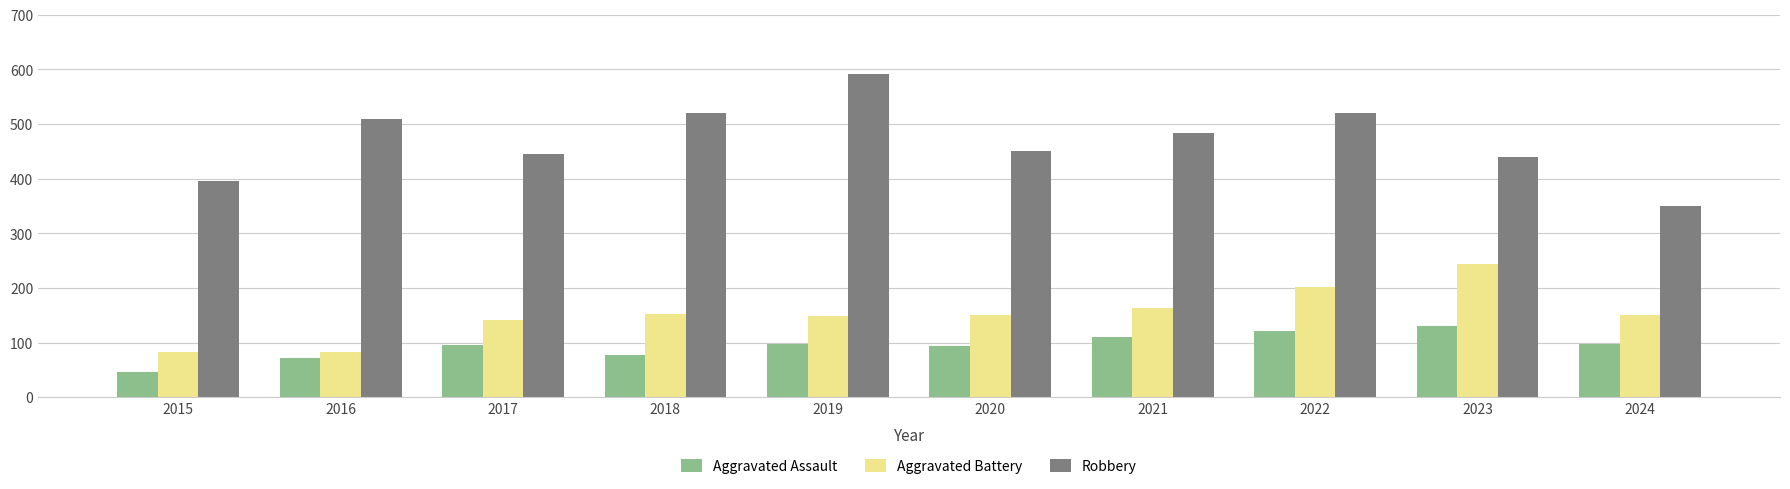

Which series has the largest range (max minus min)?

Robbery